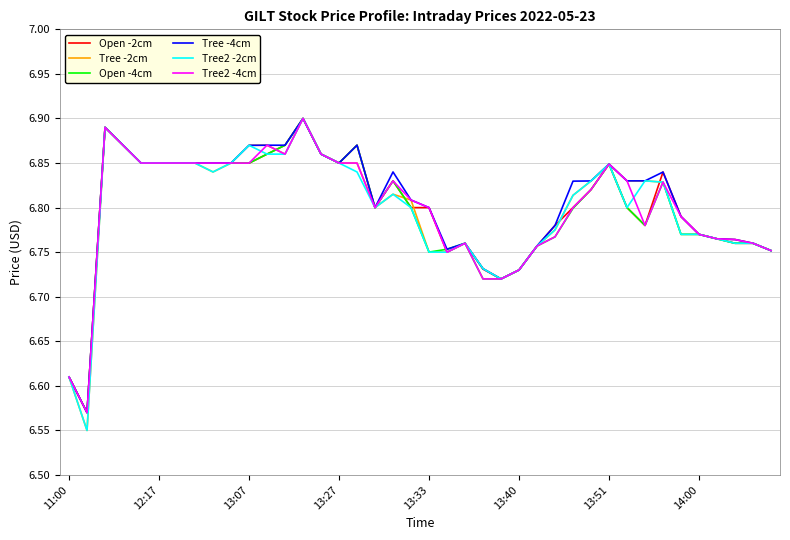

Count the Tree2 -4cm values in the range 6 to 7.

40